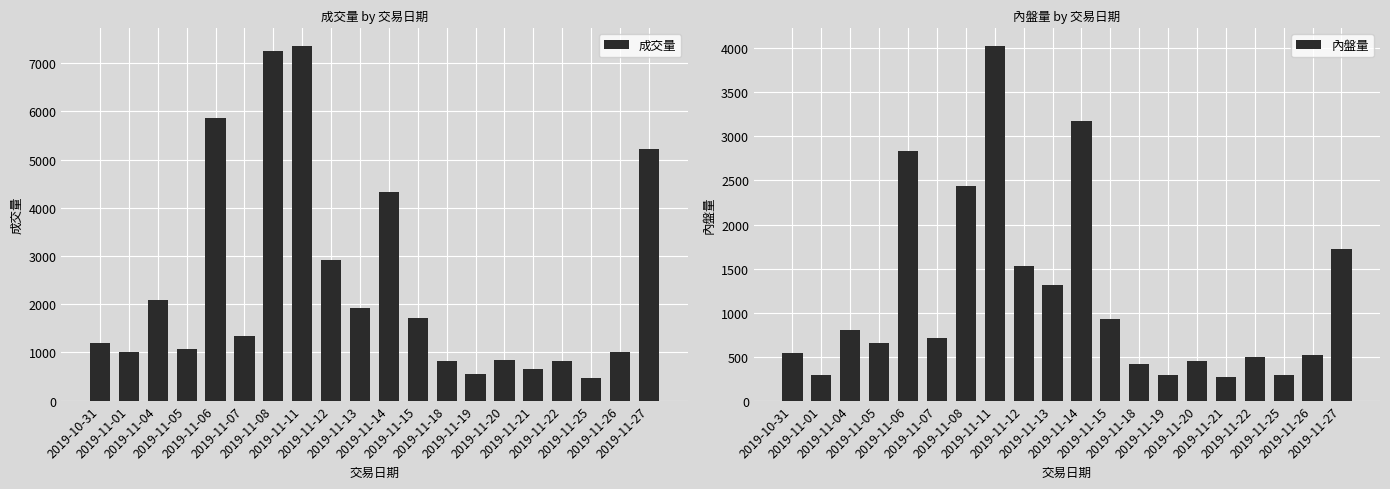

What is the sum of all 內盤量 values?

23684